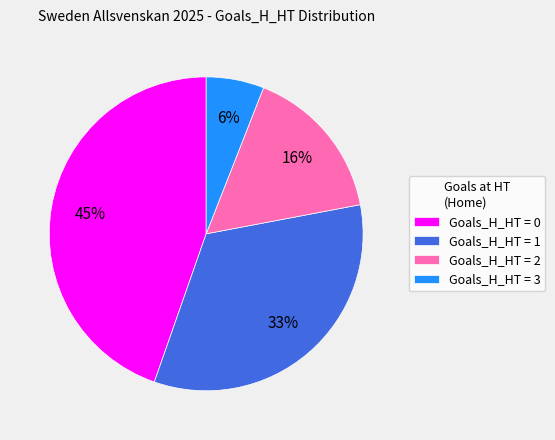

To the nearest percent, what is the difference between the largest and smallest slice percentages?

39%